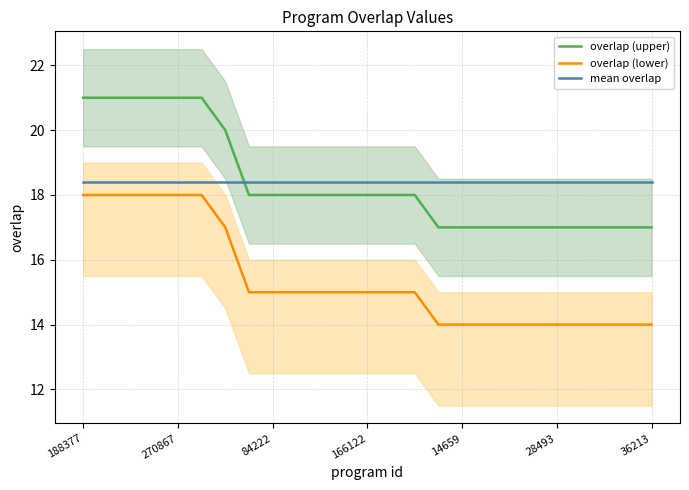

The mean overlap series shows 18.4 at 166122. True or false?

True